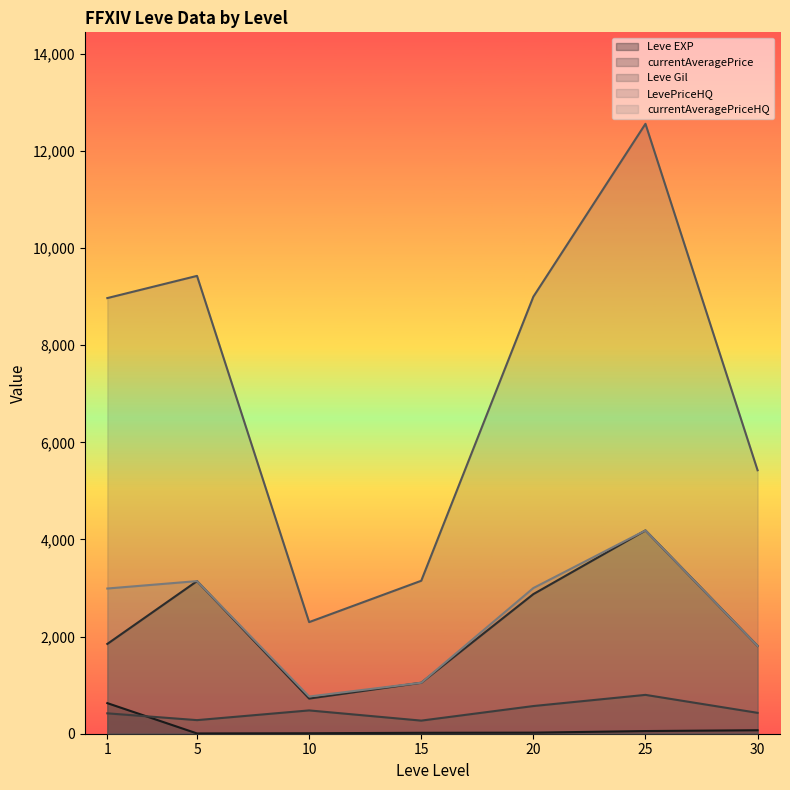

How many data points in currentAveragePriceHQ are above 2990?

4